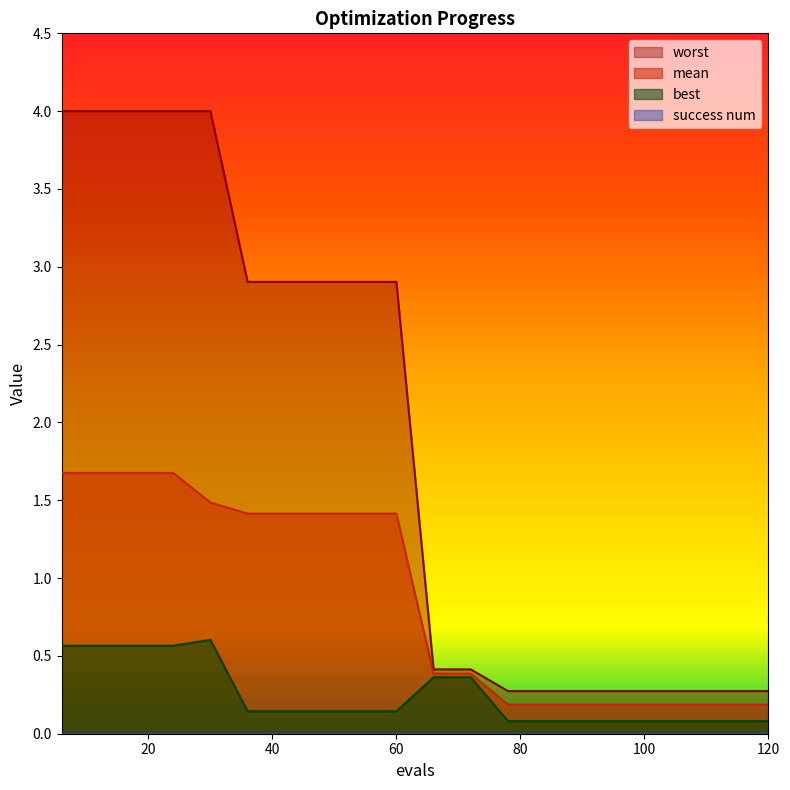

The best series shows 0.6 at 24. True or false?

True